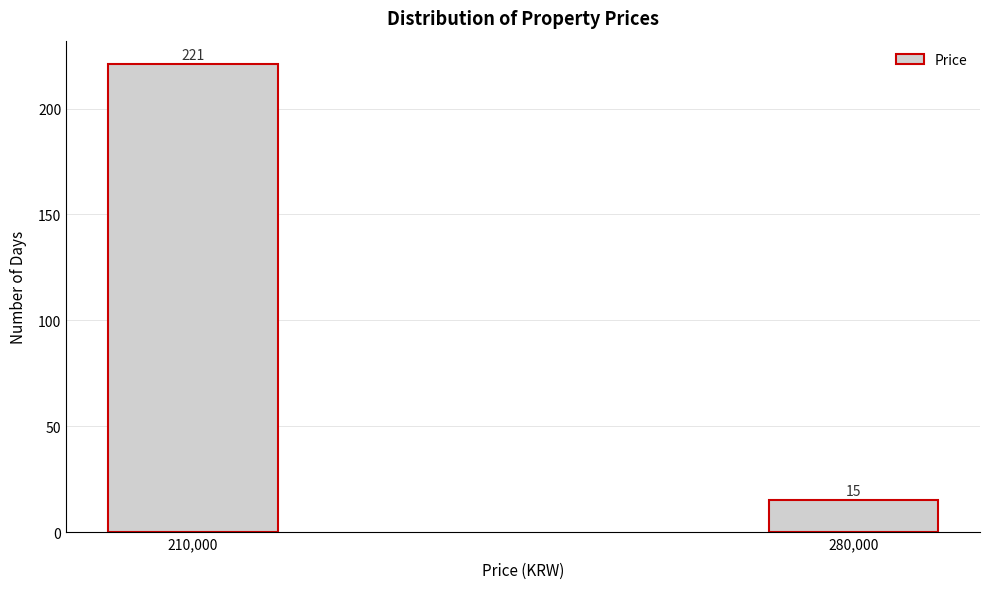

Reading left to right, extract all data points from this chart.

210,000=221	280,000=15